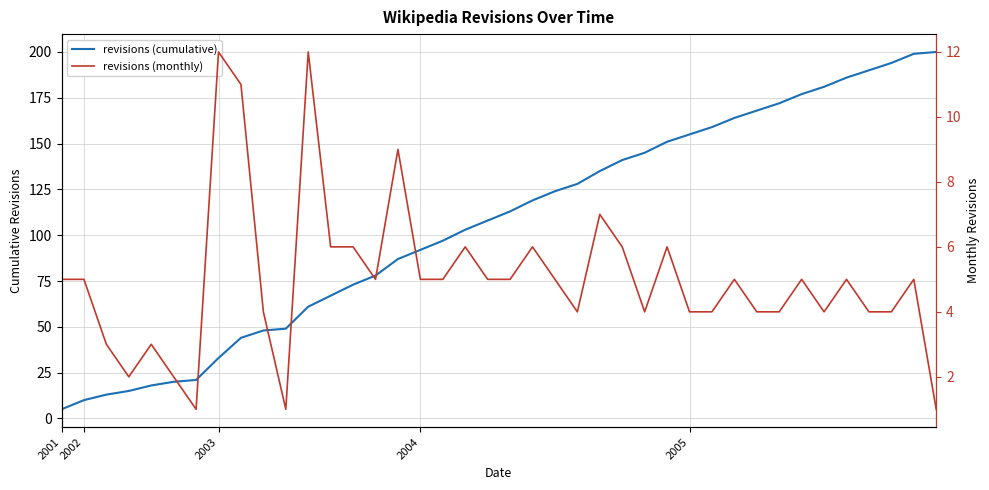

What is the minimum value for revisions (monthly)?

1